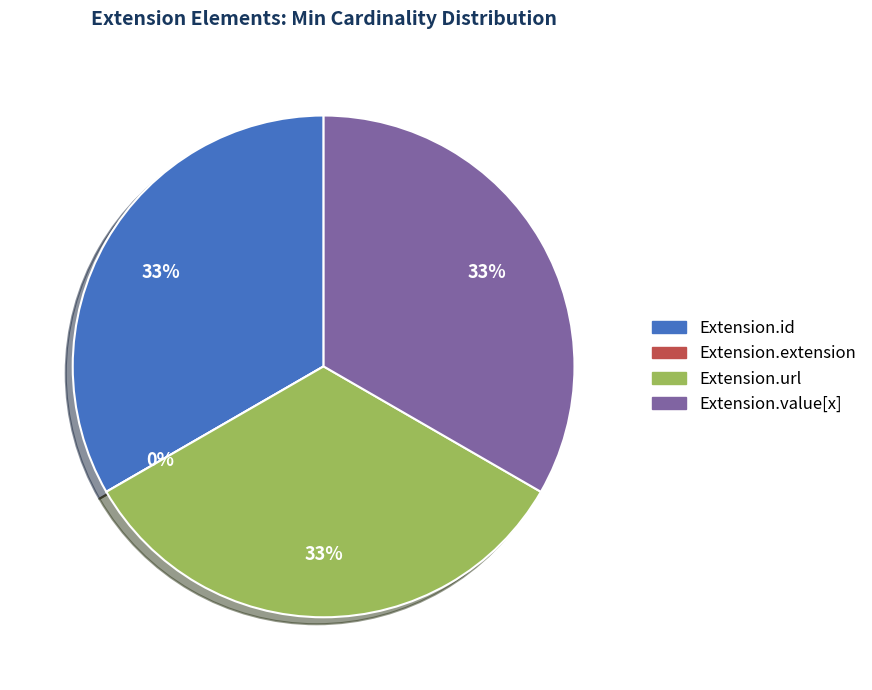

How many segments does this pie chart have?

4